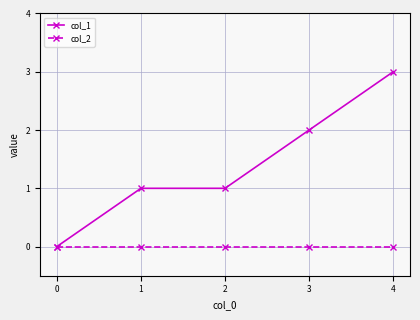

The value of col_1 at 2 is 1. True or false?

True